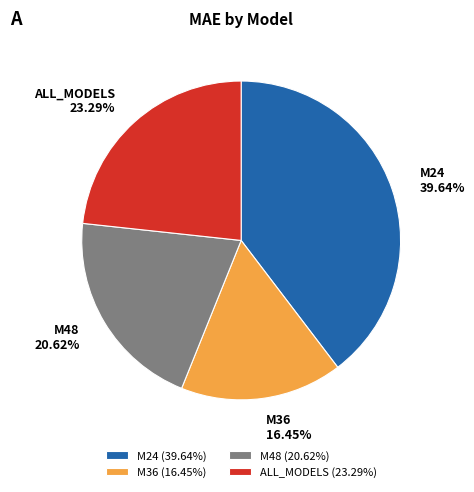

Is it true that M48 is 21% of the pie?

True